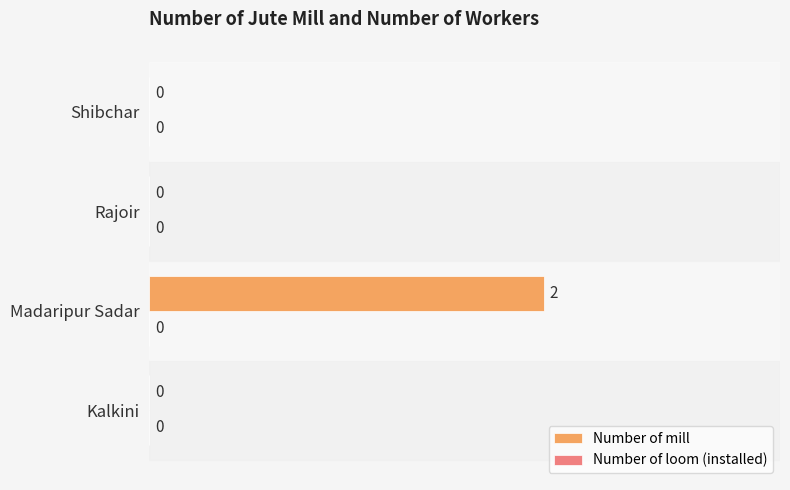

What is the change in value from Kalkini to Madaripur Sadar?

+2